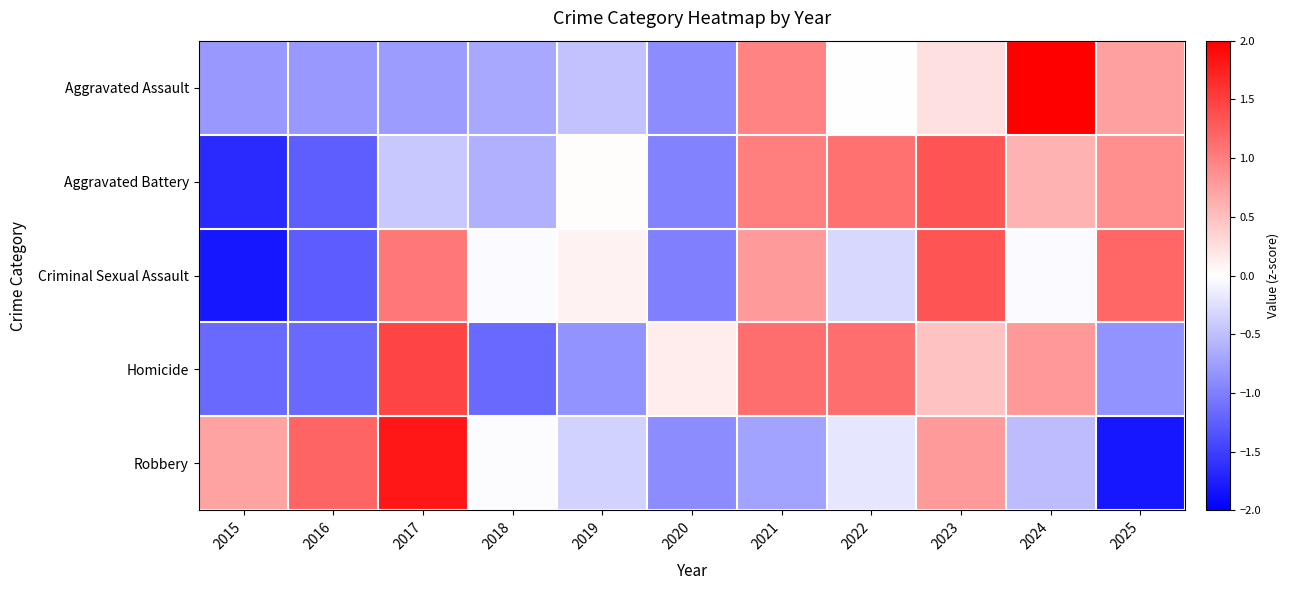

Reading left to right, transcribe all the data shown in this chart.

Aggravated Assault: 2015=-0.8	2016=-0.8	2017=-0.8	2018=-0.7	2019=-0.5	2020=-0.9	2021=1.0	2022=0.0	2023=0.2	2024=2.5	2025=0.7
Aggravated Battery: 2015=-1.7	2016=-1.3	2017=-0.4	2018=-0.6	2019=0.0	2020=-1.0	2021=1.0	2022=1.1	2023=1.3	2024=0.6	2025=0.9
Criminal Sexual Assault: 2015=-1.8	2016=-1.3	2017=1.1	2018=-0.0	2019=0.1	2020=-1.0	2021=0.8	2022=-0.3	2023=1.3	2024=-0.0	2025=1.2
Homicide: 2015=-1.2	2016=-1.2	2017=1.5	2018=-1.2	2019=-0.8	2020=0.1	2021=1.1	2022=1.1	2023=0.5	2024=0.8	2025=-0.8
Robbery: 2015=0.7	2016=1.2	2017=1.8	2018=-0.0	2019=-0.4	2020=-0.9	2021=-0.7	2022=-0.2	2023=0.8	2024=-0.5	2025=-1.8